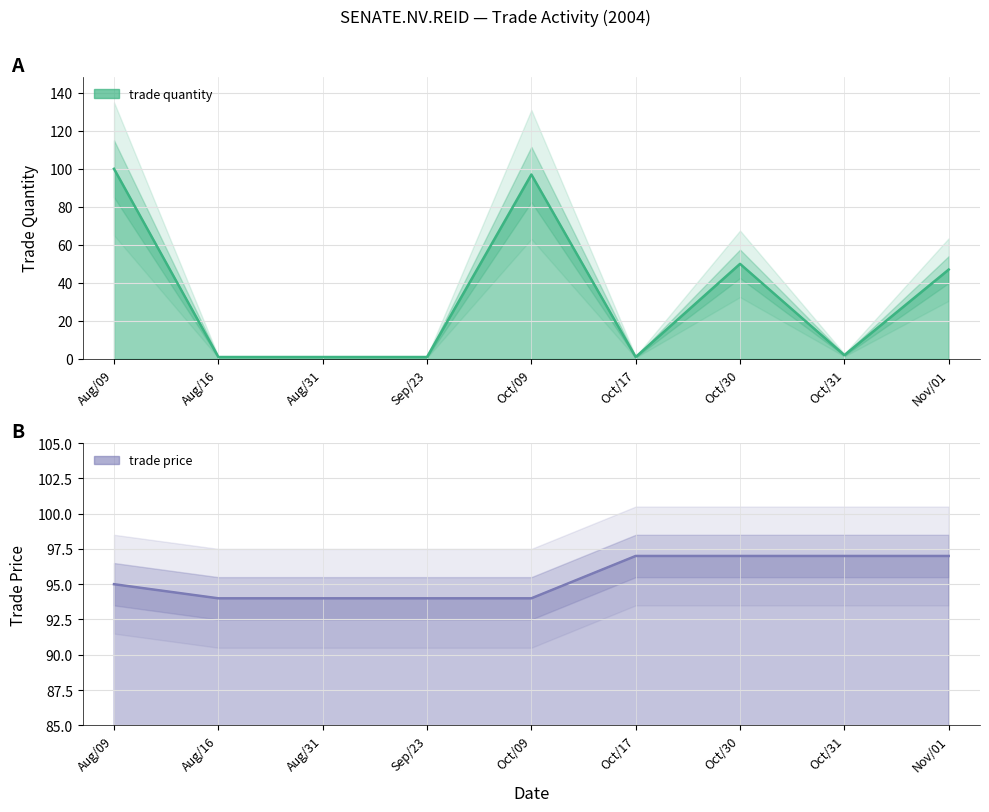

Which has a higher value, Aug/31 or Oct/30?

Oct/30